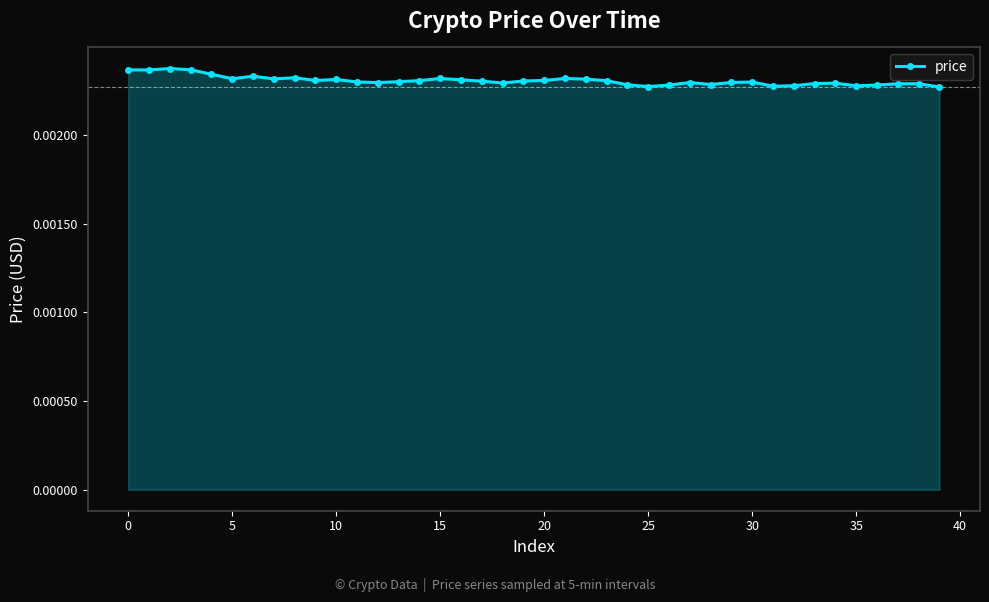

Does the chart display data point markers on the line(s)?

Yes